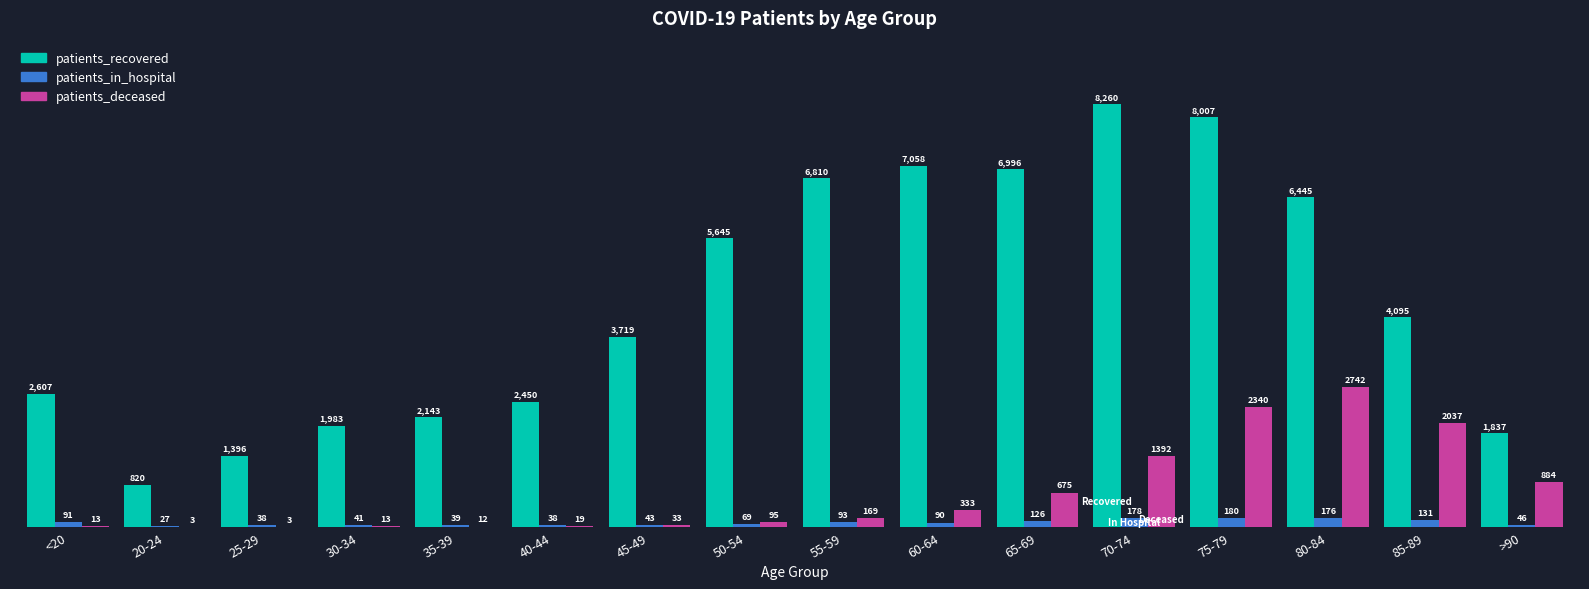

Reading left to right, what are all the values shown in this chart?

patients_recovered: <20=2607	20-24=820	25-29=1396	30-34=1983	35-39=2143	40-44=2450	45-49=3719	50-54=5645	55-59=6810	60-64=7058	65-69=6996	70-74=8260	75-79=8007	80-84=6445	85-89=4095	>90=1837
patients_in_hospital: <20=91	20-24=27	25-29=38	30-34=41	35-39=39	40-44=38	45-49=43	50-54=69	55-59=93	60-64=90	65-69=126	70-74=178	75-79=180	80-84=176	85-89=131	>90=46
patients_deceased: <20=13	20-24=3	25-29=3	30-34=13	35-39=12	40-44=19	45-49=33	50-54=95	55-59=169	60-64=333	65-69=675	70-74=1392	75-79=2340	80-84=2742	85-89=2037	>90=884